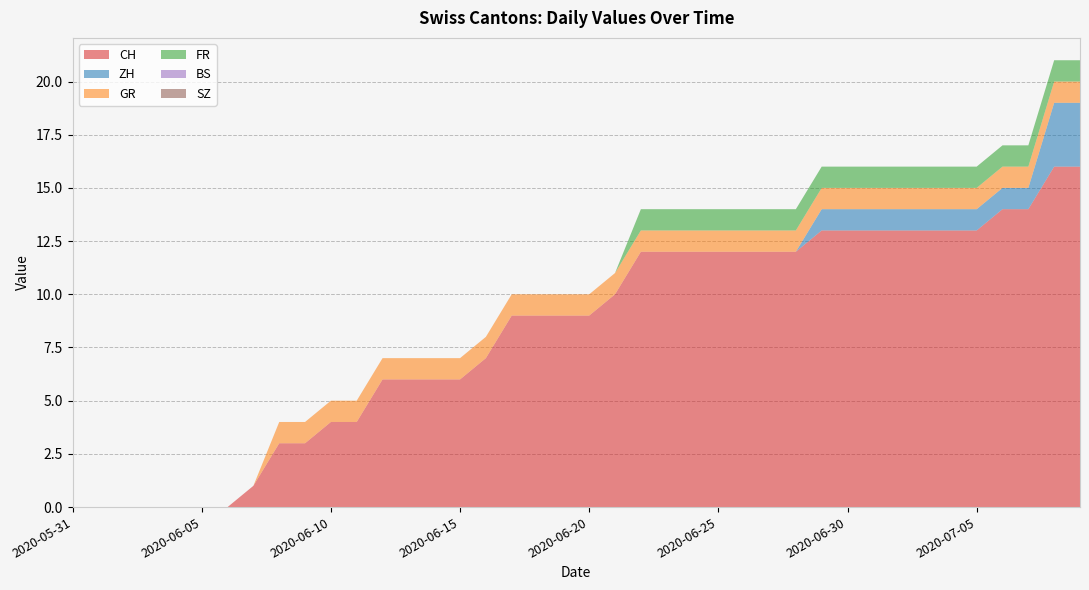

Reading left to right, list all the values displayed in this chart.

CH: 2020-05-31=0	2020-06-01=0	2020-06-02=0	2020-06-03=0	2020-06-04=0	2020-06-05=0	2020-06-06=0	2020-06-07=1	2020-06-08=3	2020-06-09=3	2020-06-10=4	2020-06-11=4	2020-06-12=6	2020-06-13=6	2020-06-14=6	2020-06-15=6	2020-06-16=7	2020-06-17=9	2020-06-18=9	2020-06-19=9	2020-06-20=9	2020-06-21=10	2020-06-22=12	2020-06-23=12	2020-06-24=12	2020-06-25=12	2020-06-26=12	2020-06-27=12	2020-06-28=12	2020-06-29=13	2020-06-30=13	2020-07-01=13	2020-07-02=13	2020-07-03=13	2020-07-04=13	2020-07-05=13	2020-07-06=14	2020-07-07=14	2020-07-08=16	2020-07-09=16
ZH: 2020-05-31=0	2020-06-01=0	2020-06-02=0	2020-06-03=0	2020-06-04=0	2020-06-05=0	2020-06-06=0	2020-06-07=0	2020-06-08=0	2020-06-09=0	2020-06-10=0	2020-06-11=0	2020-06-12=0	2020-06-13=0	2020-06-14=0	2020-06-15=0	2020-06-16=0	2020-06-17=0	2020-06-18=0	2020-06-19=0	2020-06-20=0	2020-06-21=0	2020-06-22=0	2020-06-23=0	2020-06-24=0	2020-06-25=0	2020-06-26=0	2020-06-27=0	2020-06-28=0	2020-06-29=1	2020-06-30=1	2020-07-01=1	2020-07-02=1	2020-07-03=1	2020-07-04=1	2020-07-05=1	2020-07-06=1	2020-07-07=1	2020-07-08=3	2020-07-09=3
GR: 2020-05-31=0	2020-06-01=0	2020-06-02=0	2020-06-03=0	2020-06-04=0	2020-06-05=0	2020-06-06=0	2020-06-07=0	2020-06-08=1	2020-06-09=1	2020-06-10=1	2020-06-11=1	2020-06-12=1	2020-06-13=1	2020-06-14=1	2020-06-15=1	2020-06-16=1	2020-06-17=1	2020-06-18=1	2020-06-19=1	2020-06-20=1	2020-06-21=1	2020-06-22=1	2020-06-23=1	2020-06-24=1	2020-06-25=1	2020-06-26=1	2020-06-27=1	2020-06-28=1	2020-06-29=1	2020-06-30=1	2020-07-01=1	2020-07-02=1	2020-07-03=1	2020-07-04=1	2020-07-05=1	2020-07-06=1	2020-07-07=1	2020-07-08=1	2020-07-09=1
FR: 2020-05-31=0	2020-06-01=0	2020-06-02=0	2020-06-03=0	2020-06-04=0	2020-06-05=0	2020-06-06=0	2020-06-07=0	2020-06-08=0	2020-06-09=0	2020-06-10=0	2020-06-11=0	2020-06-12=0	2020-06-13=0	2020-06-14=0	2020-06-15=0	2020-06-16=0	2020-06-17=0	2020-06-18=0	2020-06-19=0	2020-06-20=0	2020-06-21=0	2020-06-22=1	2020-06-23=1	2020-06-24=1	2020-06-25=1	2020-06-26=1	2020-06-27=1	2020-06-28=1	2020-06-29=1	2020-06-30=1	2020-07-01=1	2020-07-02=1	2020-07-03=1	2020-07-04=1	2020-07-05=1	2020-07-06=1	2020-07-07=1	2020-07-08=1	2020-07-09=1
BS: 2020-05-31=0	2020-06-01=0	2020-06-02=0	2020-06-03=0	2020-06-04=0	2020-06-05=0	2020-06-06=0	2020-06-07=0	2020-06-08=0	2020-06-09=0	2020-06-10=0	2020-06-11=0	2020-06-12=0	2020-06-13=0	2020-06-14=0	2020-06-15=0	2020-06-16=0	2020-06-17=0	2020-06-18=0	2020-06-19=0	2020-06-20=0	2020-06-21=0	2020-06-22=0	2020-06-23=0	2020-06-24=0	2020-06-25=0	2020-06-26=0	2020-06-27=0	2020-06-28=0	2020-06-29=0	2020-06-30=0	2020-07-01=0	2020-07-02=0	2020-07-03=0	2020-07-04=0	2020-07-05=0	2020-07-06=0	2020-07-07=0	2020-07-08=0	2020-07-09=0
SZ: 2020-05-31=0	2020-06-01=0	2020-06-02=0	2020-06-03=0	2020-06-04=0	2020-06-05=0	2020-06-06=0	2020-06-07=0	2020-06-08=0	2020-06-09=0	2020-06-10=0	2020-06-11=0	2020-06-12=0	2020-06-13=0	2020-06-14=0	2020-06-15=0	2020-06-16=0	2020-06-17=0	2020-06-18=0	2020-06-19=0	2020-06-20=0	2020-06-21=0	2020-06-22=0	2020-06-23=0	2020-06-24=0	2020-06-25=0	2020-06-26=0	2020-06-27=0	2020-06-28=0	2020-06-29=0	2020-06-30=0	2020-07-01=0	2020-07-02=0	2020-07-03=0	2020-07-04=0	2020-07-05=0	2020-07-06=0	2020-07-07=0	2020-07-08=0	2020-07-09=0